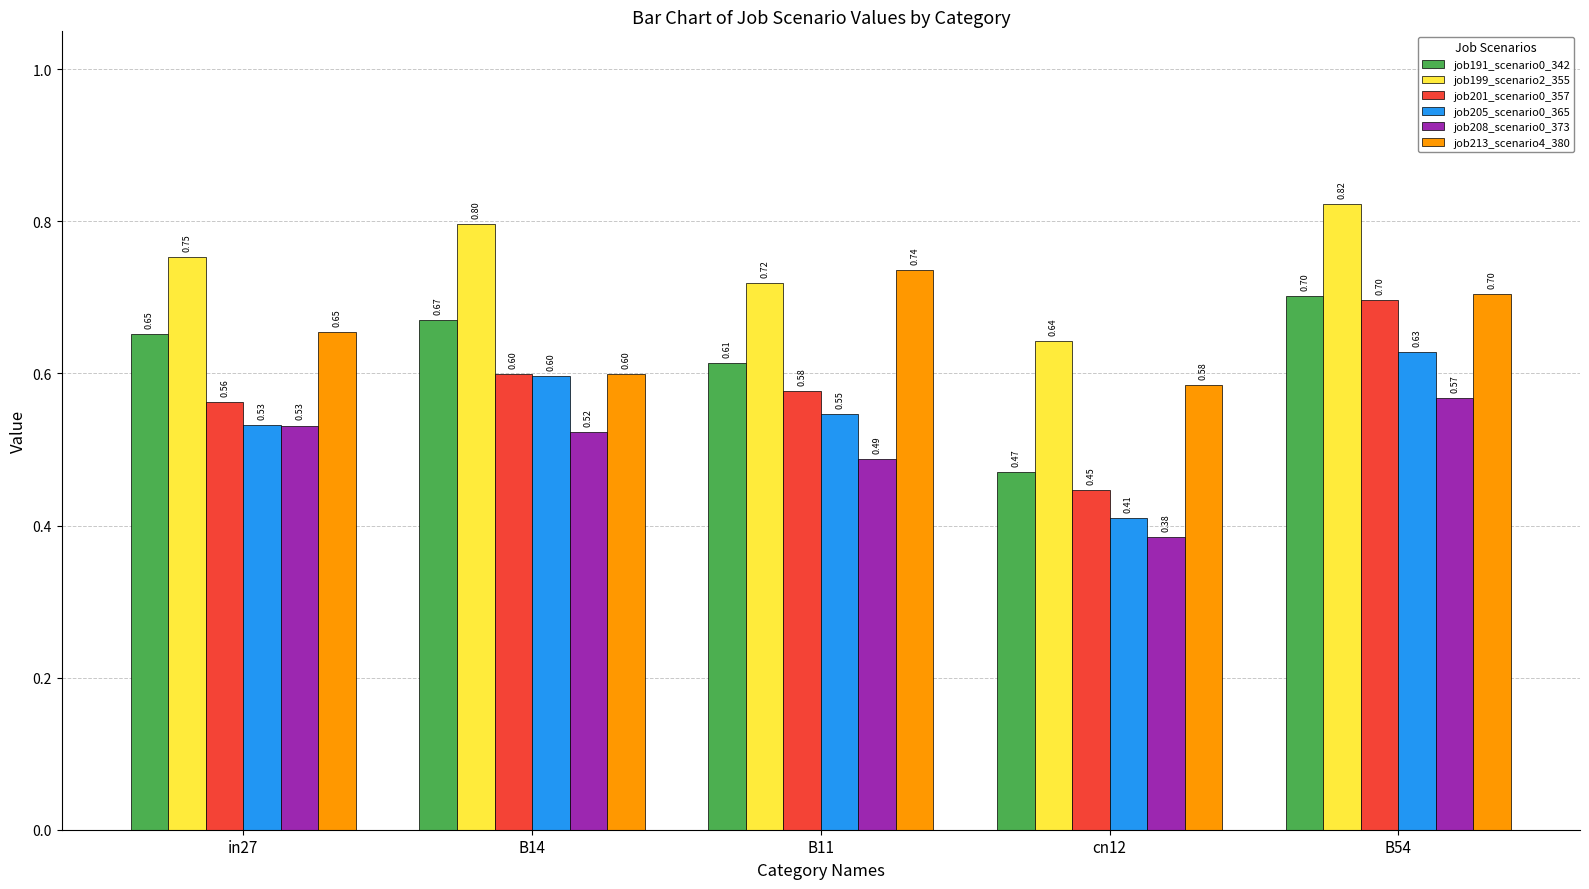

How many job191_scenario0_342 values are between 0 and 1?

5